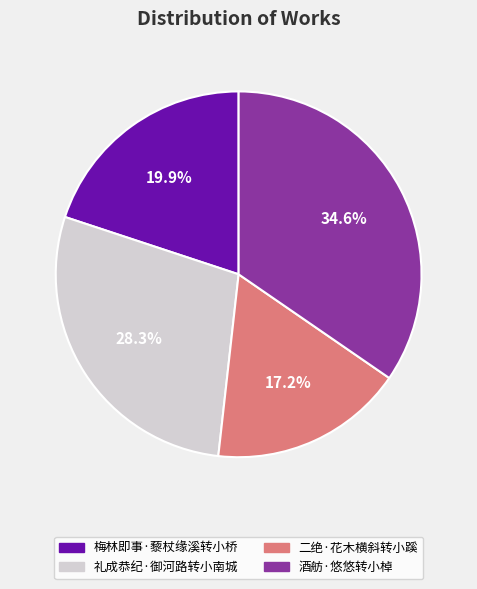

Is there any slice that represents more than half of the pie?

No